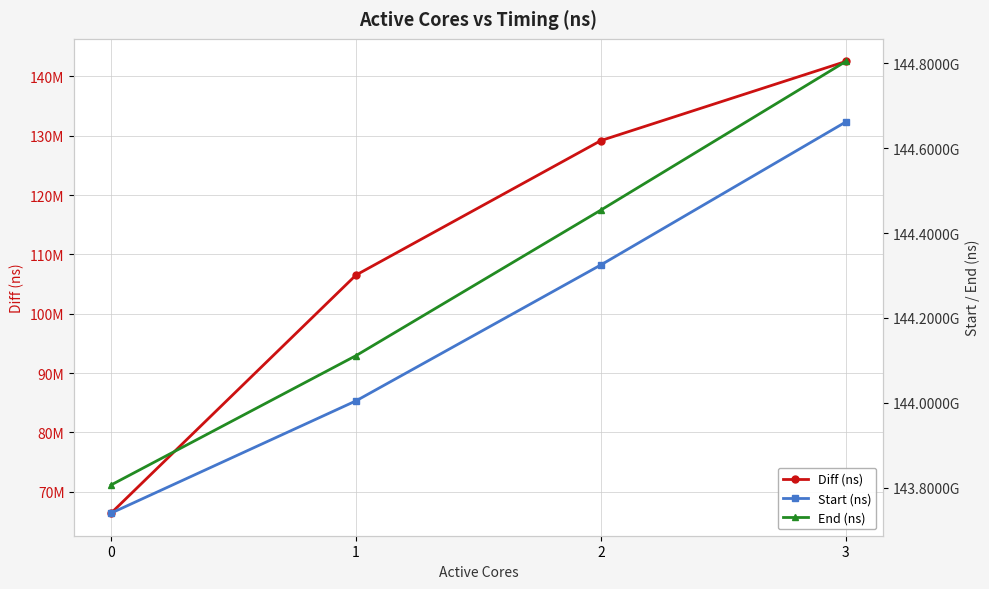

What is the value of the Start (ns) point at the 1st from the left?

143740154925